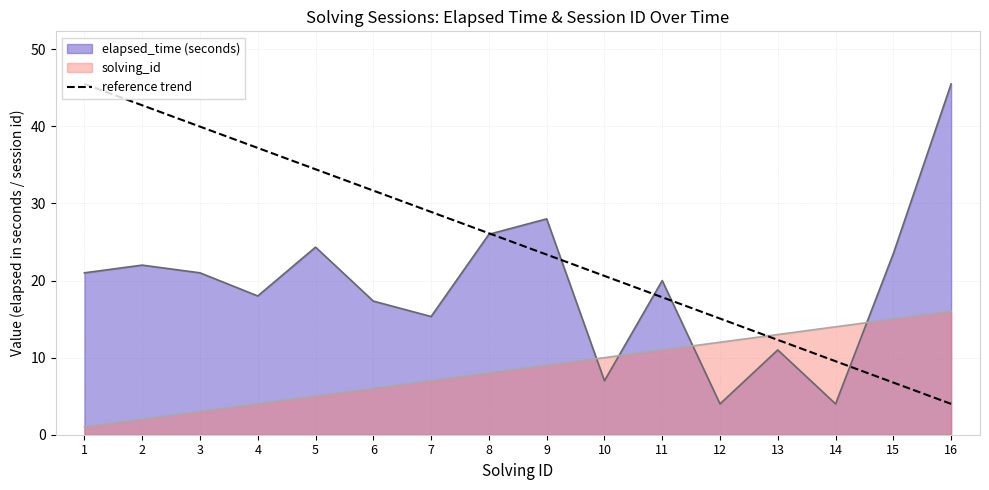

List the labels in order of reference trend value, largest first.

1, 2, 3, 4, 5, 6, 7, 8, 9, 10, 11, 12, 13, 14, 15, 16